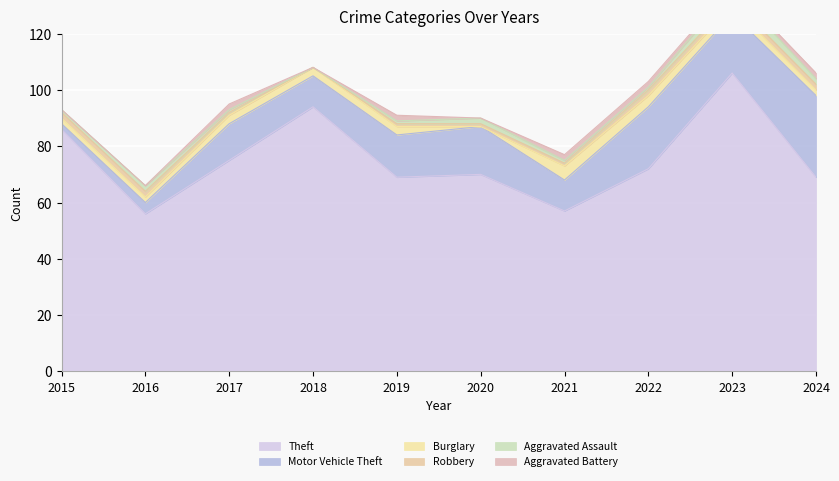

How many times do Burglary and Aggravated Assault cross each other?

3